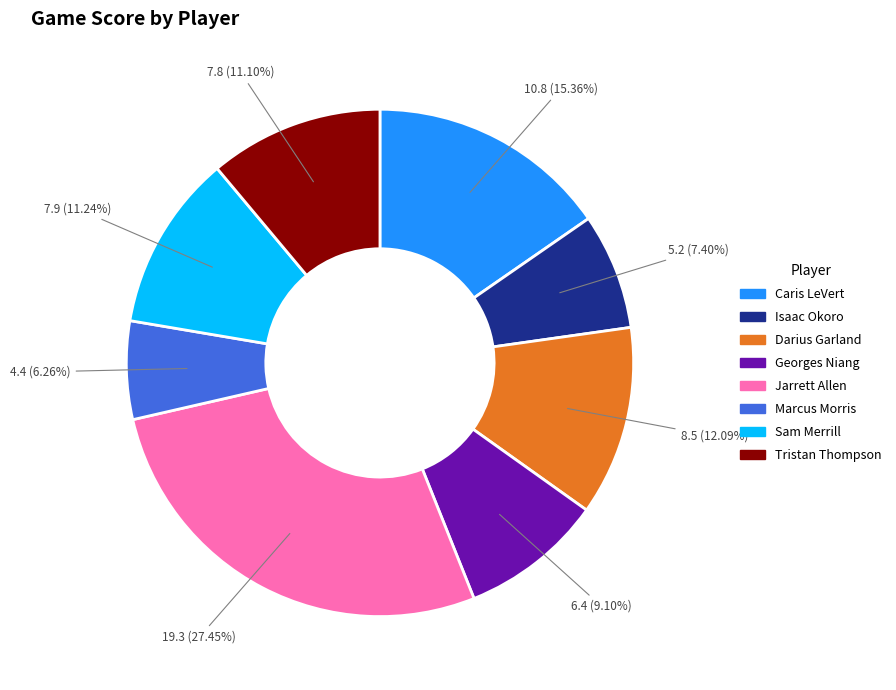

What percentage is the Isaac Okoro slice, to the nearest percent?

7%